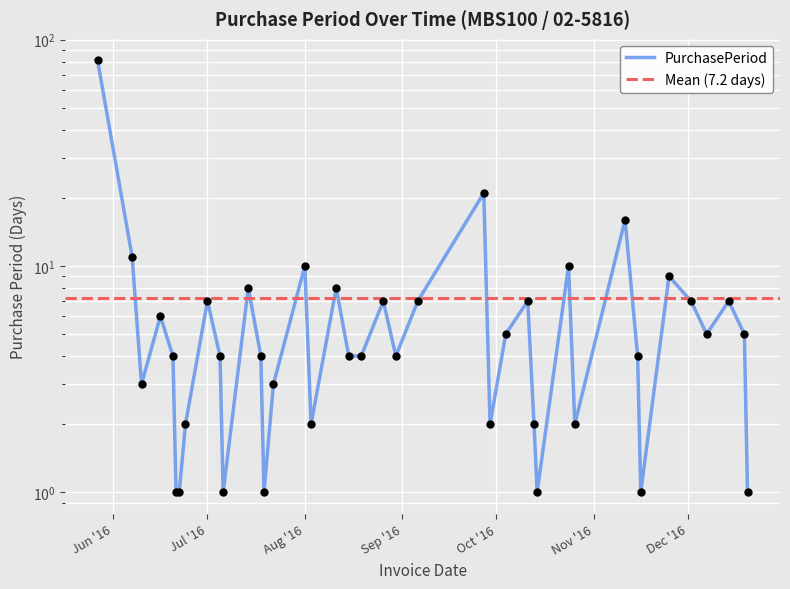

What is the change in value from 2016-07-22 to 2016-11-15?

+1